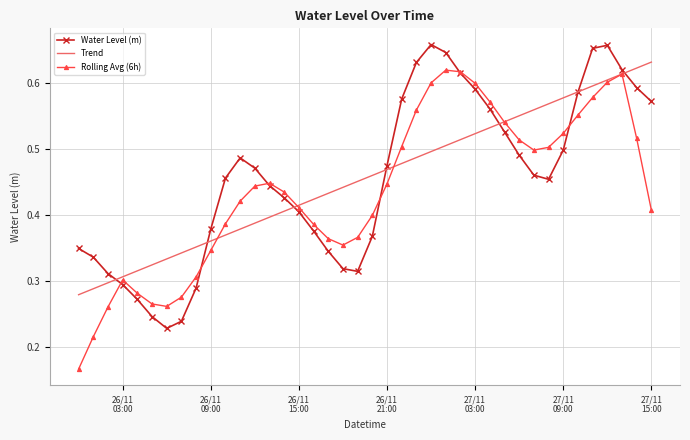

Which series has the widest spread of values?

Rolling Avg (6h)